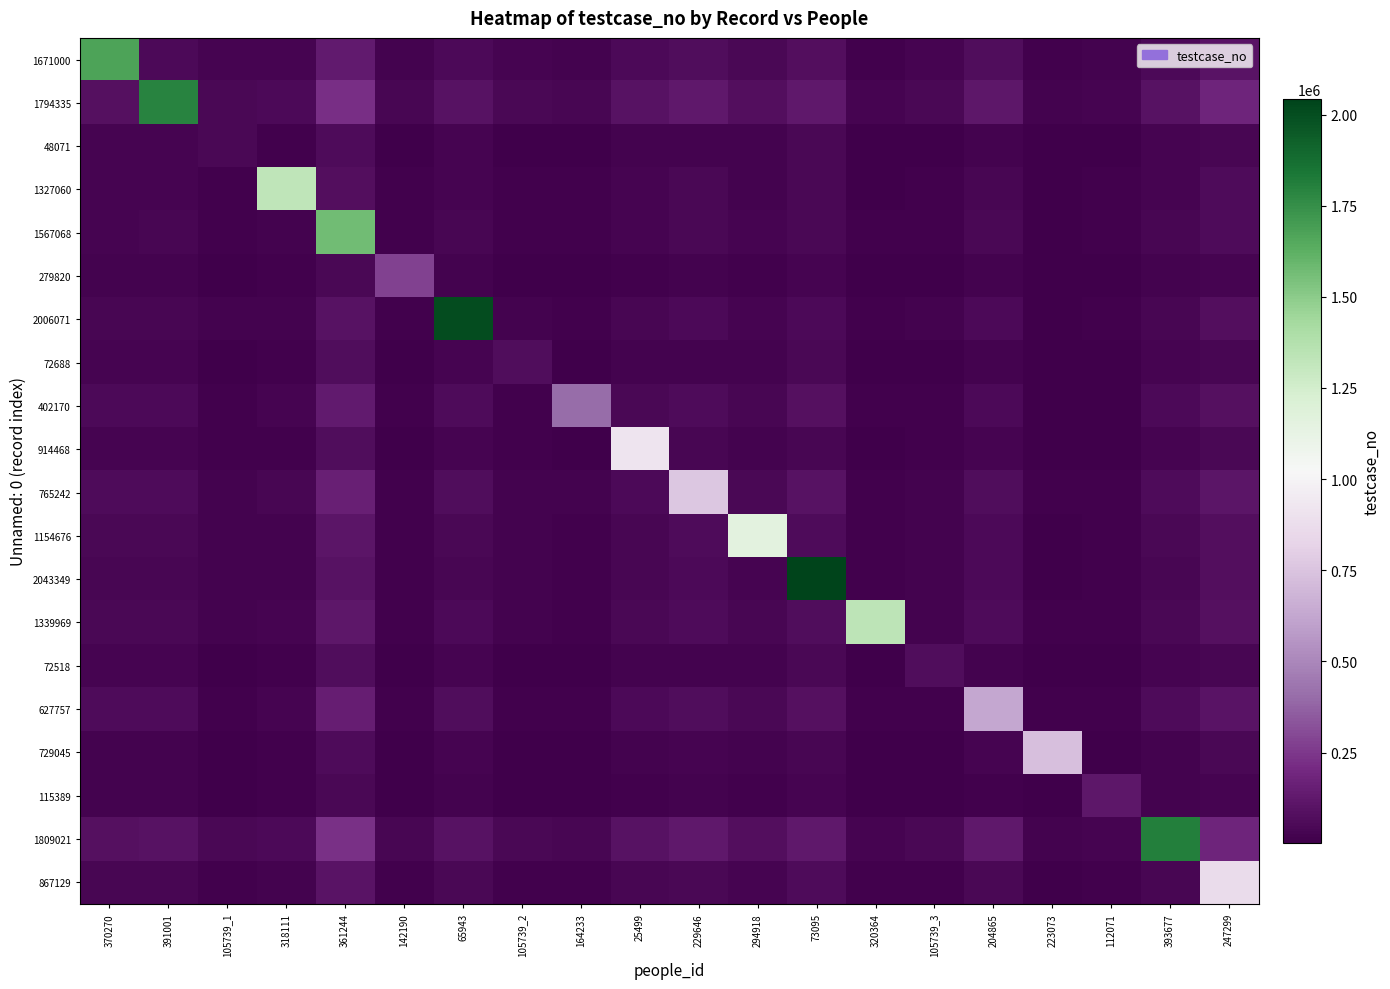

Reading left to right, extract all data points from this chart.

1671000: 370270=1671001.0	391001=51980.1	105739_1=25786.1	318111=29980.6	361244=129522.8	142190=19508.2	65943=55156.1	105739_2=26155.3	164233=20731.7	25499=51709.4	229646=73087.3	294918=42385.2	73095=74287.0	320364=15054.9	105739_3=26152.8	204865=68962.8	223073=12000.2	112071=17863.9	393677=52200.3	247299=101525.2
1794335: 370270=86633.4	391001=1794336.0	105739_1=46060.2	318111=52023.3	361244=224093.7	142190=34569.3	65943=95010.2	105739_2=46675.6	164233=36608.4	25499=90293.5	229646=127979.0	294918=73725.3	73095=127922.9	320364=26119.2	105739_3=46671.4	204865=121104.7	223073=21028.2	112071=31828.8	393677=90084.0	247299=177431.1
48071: 370270=25786.1	391001=27636.1	105739_1=48072.0	318111=13751.3	361244=64605.6	142190=3278.9	65943=30812.2	105739_2=1811.4	164233=4502.4	25499=19250.8	229646=24399.5	294918=18041.2	73095=41828.4	320364=6940.2	105739_3=1808.9	204865=20274.9	223073=3885.6	112071=1634.6	393677=27856.4	247299=36608.1
1327060: 370270=29980.6	391001=31214.0	105739_1=13751.3	318111=1327061.0	361244=77176.8	142190=10712.5	65943=33331.3	105739_2=13997.5	164233=11528.2	25499=29887.1	229646=41846.1	294918=24817.4	73095=44938.8	320364=8890.1	105739_3=13995.8	204865=39096.4	223073=6853.7	112071=9616.3	393677=31360.8	247299=58511.8
1567068: 370270=32380.7	391001=33614.1	105739_1=16151.4	318111=19294.2	361244=1567069.0	142190=12312.6	65943=35731.4	105739_2=16397.6	164233=13128.3	25499=33087.2	229646=46646.2	294918=27217.5	73095=48138.9	320364=9690.1	105739_3=16395.9	204865=43896.5	223073=7653.7	112071=11216.4	393677=33760.9	247299=64912.0
279820: 370270=19508.2	391001=20741.6	105739_1=3278.9	318111=10712.5	361244=49250.4	142190=279821.0	65943=22858.9	105739_2=3525.1	164233=4546.6	25499=15923.9	229646=20901.3	294918=14345.0	73095=30975.6	320364=5399.3	105739_3=3523.4	204865=18151.6	223073=3362.9	112071=2634.7	393677=20888.4	247299=30585.4
2006071: 370270=36770.7	391001=38004.1	105739_1=20541.4	318111=22220.9	361244=95283.8	142190=15239.3	65943=2006072.0	105739_2=20787.6	164233=16055.0	25499=38940.5	229646=55426.3	294918=31607.5	73095=53992.3	320364=11153.5	105739_3=20785.9	204865=52676.6	223073=9117.1	112071=14143.1	393677=38150.9	247299=76618.7
72688: 370270=26155.3	391001=28005.4	105739_1=1811.4	318111=13997.5	361244=65590.3	142190=3525.1	65943=31181.4	105739_2=72689.0	164233=4748.6	25499=19743.2	229646=25138.0	294918=18410.5	73095=42320.8	320364=7063.3	105739_3=2178.1	204865=21013.4	223073=4008.7	112071=1880.8	393677=28225.7	247299=37592.8
402170: 370270=51829.3	391001=54912.7	105739_1=11256.1	318111=28820.5	361244=131282.7	142190=11366.5	65943=60206.1	105739_2=11871.5	164233=402171.0	25499=43888.0	229646=58370.7	294918=38921.2	73095=81517.4	320364=14517.8	105739_3=11867.3	204865=51496.5	223073=9426.8	112071=8626.0	393677=55279.8	247299=84620.1
914468: 370270=25854.7	391001=27088.1	105739_1=9625.4	318111=14943.5	361244=66174.3	142190=7961.9	65943=29205.4	105739_2=9871.6	164233=8777.6	25499=914469.0	229646=33594.2	294918=20691.5	73095=39437.6	320364=7514.8	105739_3=9869.9	204865=30844.5	223073=5478.4	112071=6865.7	393677=27234.9	247299=47509.3
765242: 370270=60906.1	391001=63989.5	105739_1=20332.9	318111=34871.7	361244=155487.5	142190=17417.7	65943=69282.9	105739_2=20948.3	164233=19456.9	25499=55990.4	229646=765243.0	294918=47998.0	73095=93619.8	320364=17543.4	105739_3=20944.0	204865=69650.1	223073=12452.4	112071=14677.2	393677=64356.6	247299=108824.9
1154676: 370270=42385.2	391001=44235.2	105739_1=18041.2	318111=24817.4	361244=108869.8	142190=14345.0	65943=47411.2	105739_2=18410.5	164233=15568.5	25499=41382.9	229646=57597.6	294918=1154677.0	73095=63960.5	320364=12473.2	105739_3=18407.9	204865=53473.0	223073=9418.6	112071=12700.7	393677=44455.5	247299=80872.3
2043349: 370270=37143.5	391001=38376.9	105739_1=20914.2	318111=22469.4	361244=96277.8	142190=15487.8	65943=40494.2	105739_2=21160.4	164233=16303.5	25499=39437.6	229646=56171.9	294918=31980.3	73095=2043350.0	320364=11277.7	105739_3=21158.7	204865=53422.2	223073=9241.3	112071=14391.6	393677=38523.7	247299=77612.8
1339969: 370270=45164.6	391001=47014.6	105739_1=20820.6	318111=26670.3	361244=116281.6	142190=16197.9	65943=50190.6	105739_2=21189.9	164233=17421.4	25499=45088.8	229646=63156.4	294918=37419.7	73095=67666.4	320364=1339970.0	105739_3=21187.3	204865=59031.8	223073=10345.1	112071=14553.6	393677=47234.9	247299=88284.0
72518: 370270=26152.8	391001=28002.8	105739_1=1808.9	318111=13995.8	361244=65583.5	142190=3523.4	65943=31178.9	105739_2=2178.1	164233=4746.9	25499=19739.8	229646=25132.9	294918=18407.9	73095=42317.4	320364=7062.4	105739_3=72519.0	204865=21008.3	223073=4007.8	112071=1879.1	393677=28223.1	247299=37586.0
627757: 370270=57469.0	391001=60552.4	105739_1=16895.8	318111=32580.3	361244=146321.8	142190=15126.3	65943=65845.8	105739_2=17511.2	164233=17165.5	25499=51407.6	229646=69650.1	294918=44560.9	73095=89036.9	320364=16397.7	105739_3=17506.9	204865=627758.0	223073=11306.7	112071=12385.8	393677=60919.5	247299=99659.2
729045: 370270=24000.5	391001=25233.8	105739_1=7771.2	318111=13707.4	361244=61229.7	142190=6725.8	65943=27351.2	105739_2=8017.4	164233=7541.4	25499=21913.5	229646=29885.8	294918=18837.2	73095=36965.3	320364=6896.7	105739_3=8015.7	204865=27136.1	223073=729046.0	112071=5629.6	393677=25380.7	247299=42564.7
115389: 370270=17863.9	391001=19097.3	105739_1=1634.6	318111=9616.3	361244=44865.6	142190=2634.7	65943=21214.6	105739_2=1880.8	164233=3450.4	25499=13731.5	229646=17612.7	294918=12700.7	73095=28783.2	320364=4851.2	105739_3=1879.1	204865=14863.0	223073=2814.8	112071=115390.0	393677=19244.1	247299=26200.5
1809021: 370270=87000.6	391001=90084.0	105739_1=46427.4	318111=52268.1	361244=225072.7	142190=34814.1	65943=95377.4	105739_2=47042.8	164233=36853.2	25499=90783.0	229646=128713.2	294918=74092.5	73095=128412.4	320364=26241.6	105739_3=47038.5	204865=121839.0	223073=21150.6	112071=32073.5	393677=1809022.0	247299=178410.1
867129: 370270=38072.0	391001=39922.0	105739_1=13728.0	318111=21941.9	361244=97368.0	142190=11469.5	65943=43098.0	105739_2=14097.3	164233=12693.0	25499=35632.0	229646=48971.2	294918=30327.1	73095=58209.6	320364=11035.5	105739_3=14094.7	204865=44846.6	223073=7980.9	112071=9825.2	393677=40142.3	247299=867130.0